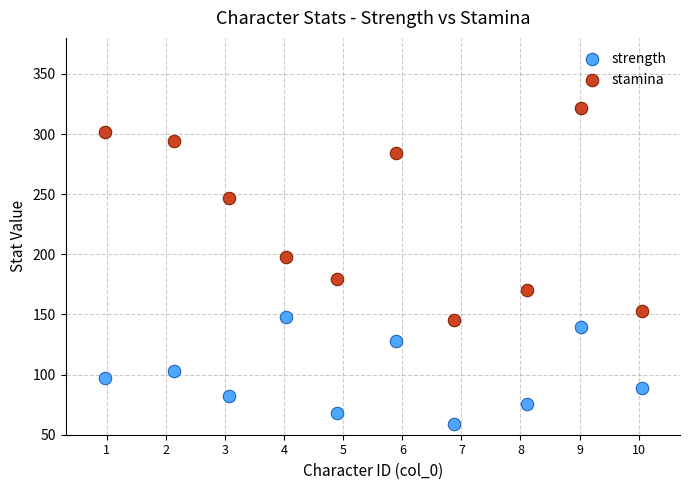

Which series contains the highest Y value?

stamina